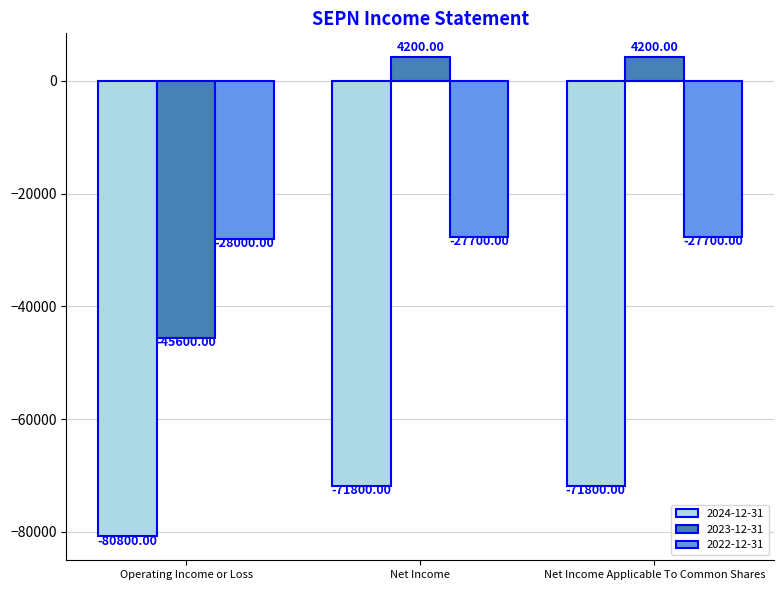

The 2024-12-31 series shows -126294 at Net Income Applicable To Common Shares. True or false?

False